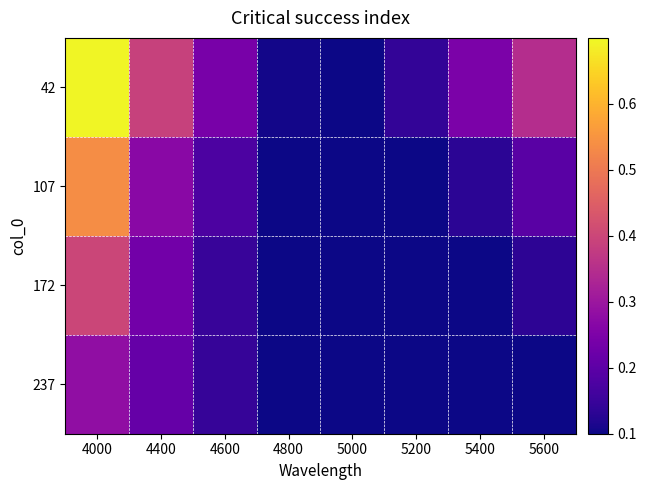

Reading right to left, transcribe all the data shown in this chart.

42: 5600=0.3	5400=0.2	5200=0.1	5000=0.1	4800=0.1	4600=0.2	4400=0.4	4000=0.7
107: 5600=0.2	5400=0.1	5200=0.1	5000=0.1	4800=0.1	4600=0.2	4400=0.3	4000=0.5
172: 5600=0.1	5400=0.1	5200=0.1	5000=0.1	4800=0.1	4600=0.1	4400=0.2	4000=0.4
237: 5600=0.1	5400=0.1	5200=0.1	5000=0.1	4800=0.1	4600=0.1	4400=0.2	4000=0.3